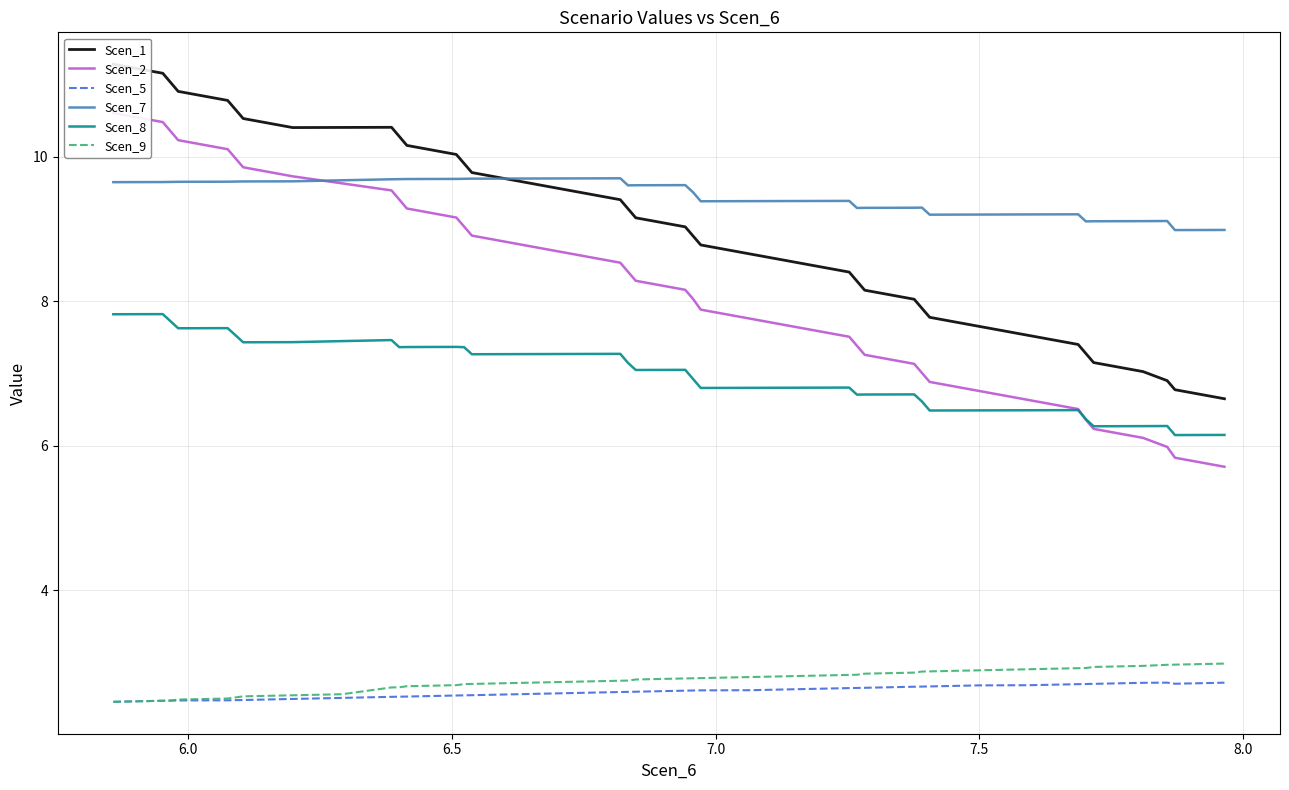

What is the value of the Scen_5 point at the 14th from the left?

2.5